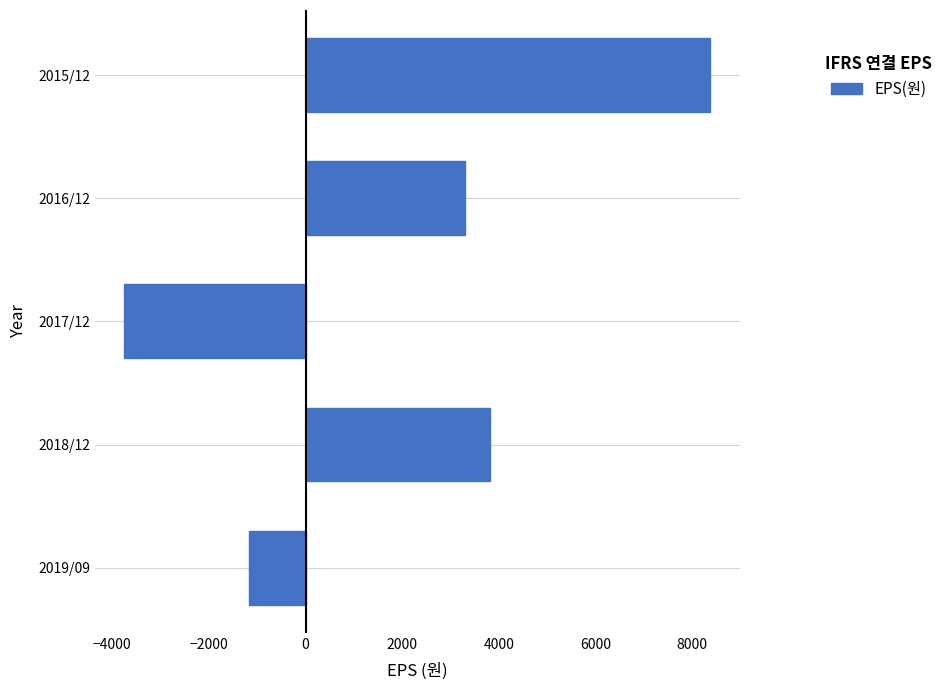

How many values are below 3304?

2